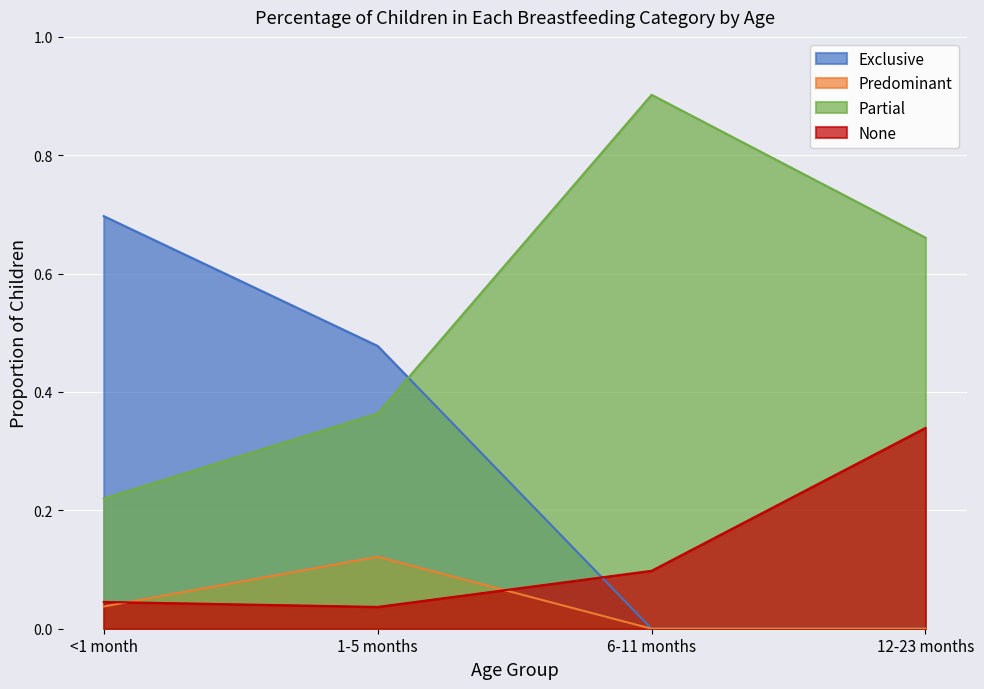

What is the maximum value shown in the chart?

0.9